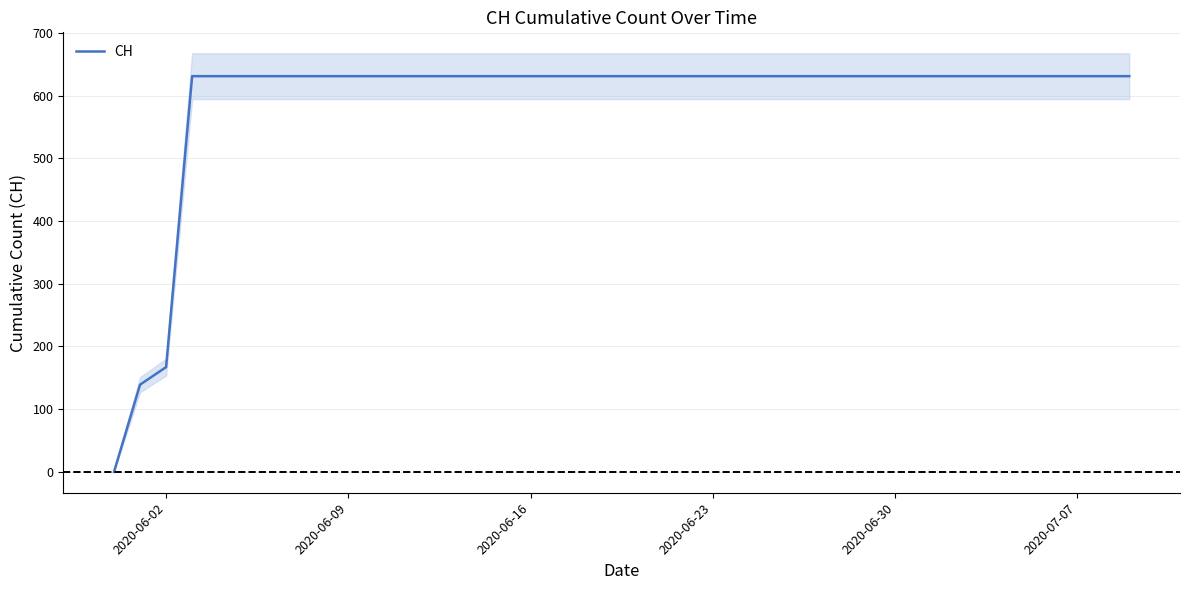

True or false: the data has more than 1 interior local peaks.

False